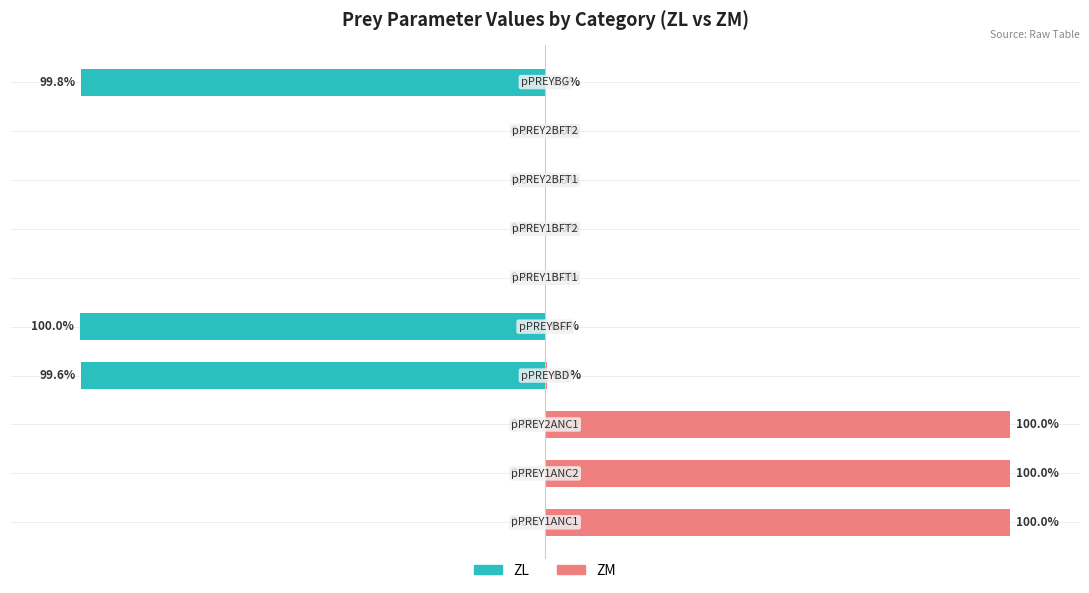

Which series changed the most between 100 and 9?

ZL